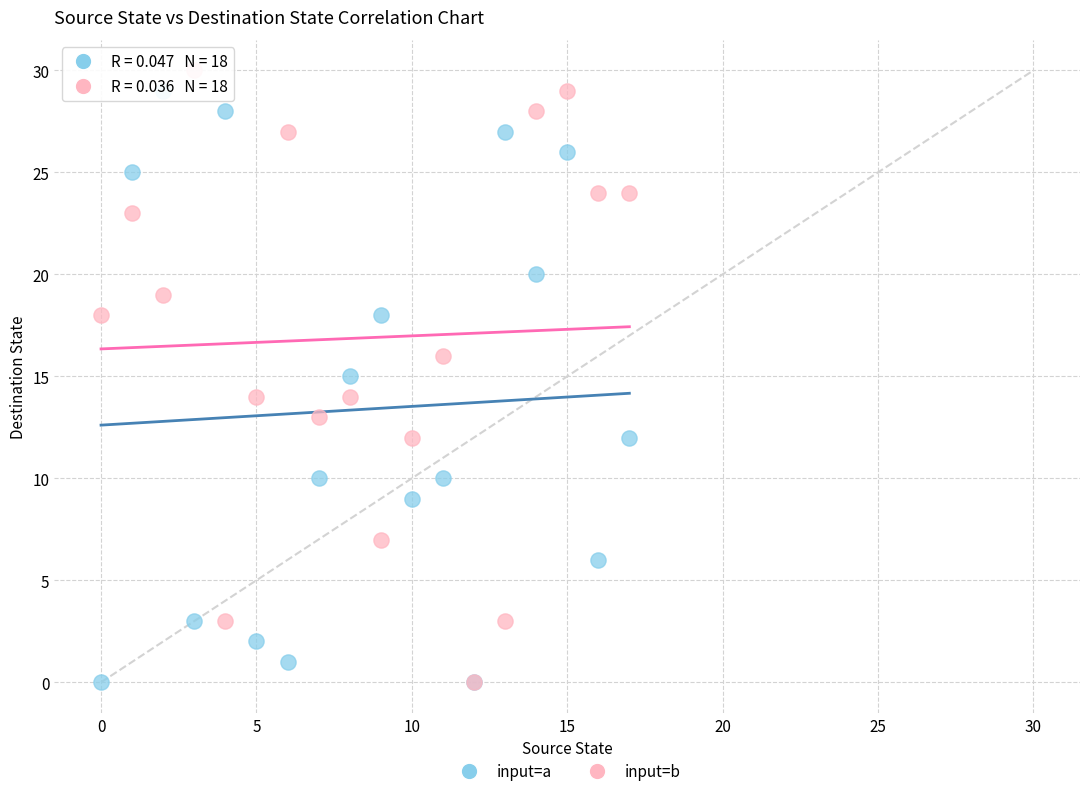

Which series has the widest spread of Y values?

input=b